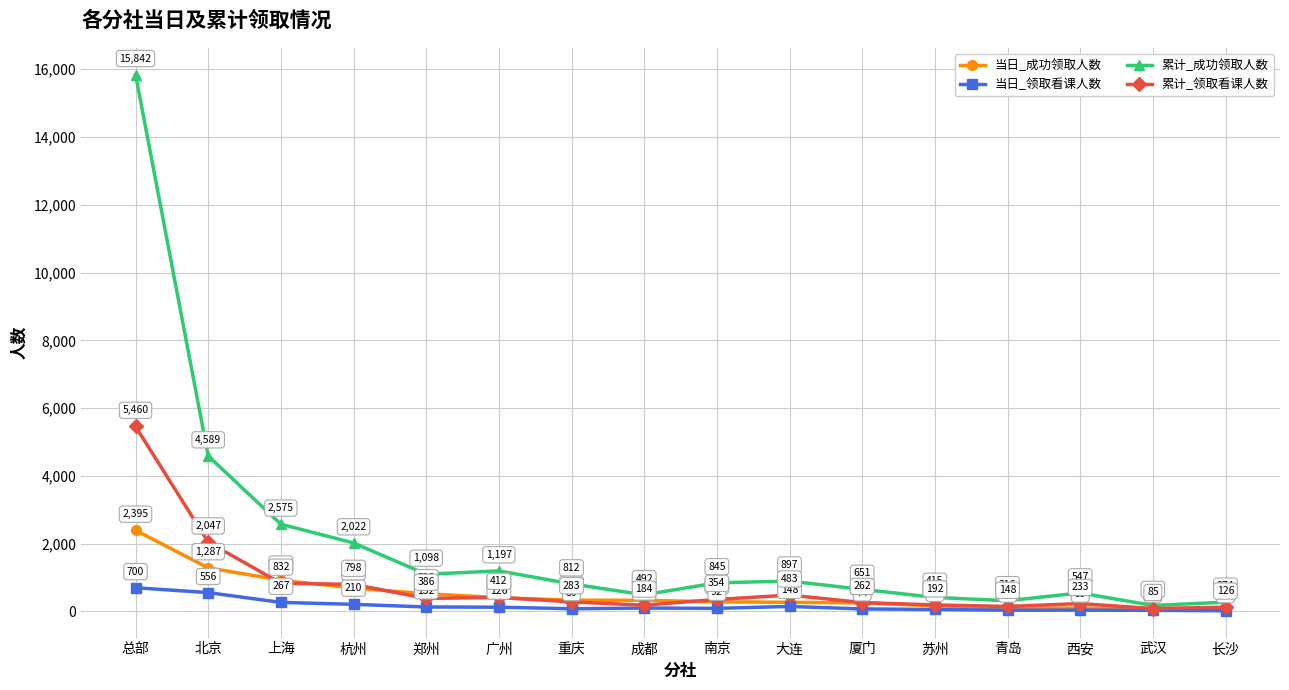

Which series has the largest range (max minus min)?

累计_成功领取人数